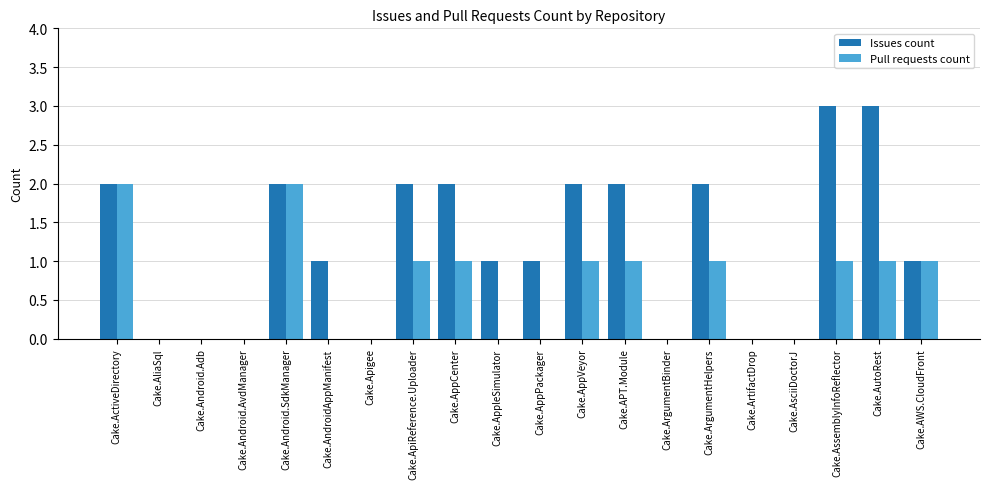

Reading left to right, transcribe all the data shown in this chart.

Issues count: Cake.ActiveDirectory=2	Cake.AliaSql=0	Cake.Android.Adb=0	Cake.Android.AvdManager=0	Cake.Android.SdkManager=2	Cake.AndroidAppManifest=1	Cake.Apigee=0	Cake.ApiReference.Uploader=2	Cake.AppCenter=2	Cake.AppleSimulator=1	Cake.AppPackager=1	Cake.AppVeyor=2	Cake.APT.Module=2	Cake.ArgumentBinder=0	Cake.ArgumentHelpers=2	Cake.ArtifactDrop=0	Cake.AsciiDoctorJ=0	Cake.AssemblyInfoReflector=3	Cake.AutoRest=3	Cake.AWS.CloudFront=1
Pull requests count: Cake.ActiveDirectory=2	Cake.AliaSql=0	Cake.Android.Adb=0	Cake.Android.AvdManager=0	Cake.Android.SdkManager=2	Cake.AndroidAppManifest=0	Cake.Apigee=0	Cake.ApiReference.Uploader=1	Cake.AppCenter=1	Cake.AppleSimulator=0	Cake.AppPackager=0	Cake.AppVeyor=1	Cake.APT.Module=1	Cake.ArgumentBinder=0	Cake.ArgumentHelpers=1	Cake.ArtifactDrop=0	Cake.AsciiDoctorJ=0	Cake.AssemblyInfoReflector=1	Cake.AutoRest=1	Cake.AWS.CloudFront=1